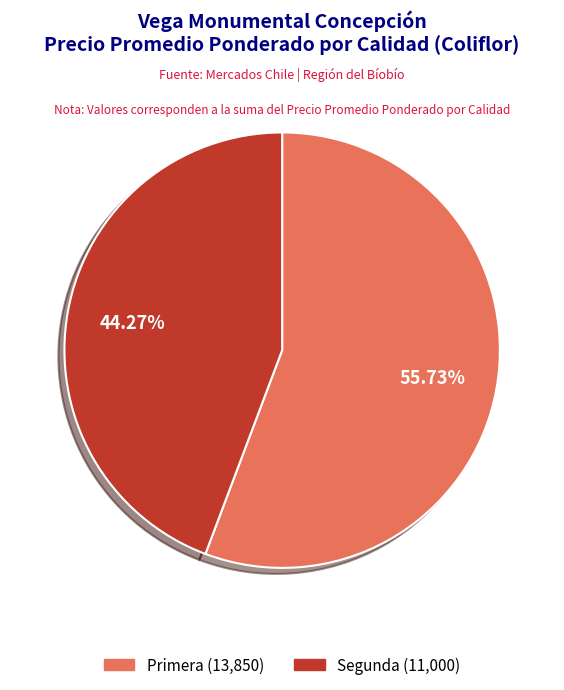

Is the sum of Segunda and Primera greater than half?

Yes